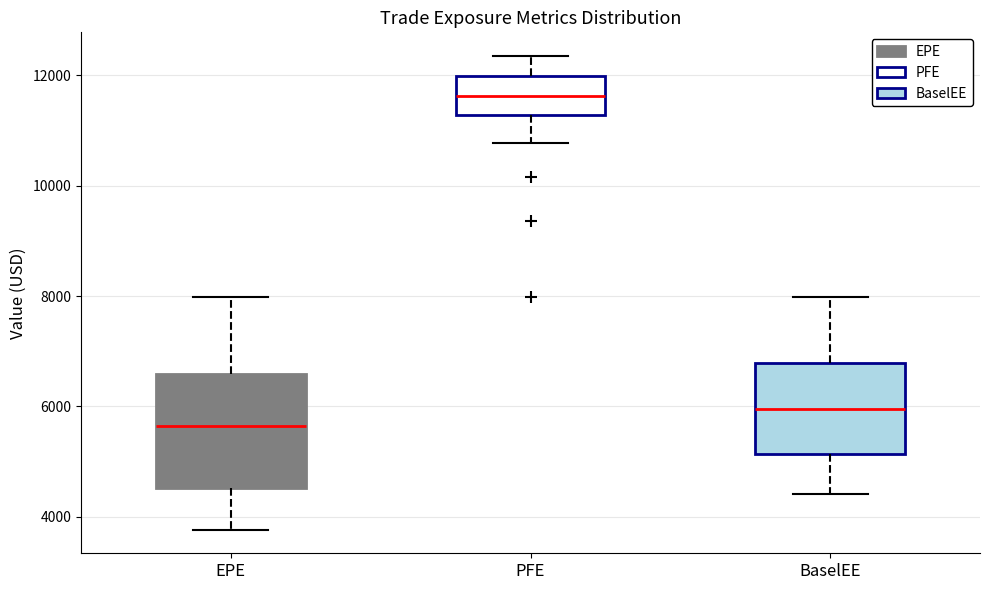

Reading left to right, transcribe this box plot: for each box, give where its median line is, the range the box spans, and where its two whiskers end, as read against the y-axis. The values are not printed on the chart, so give them approximately, as read against the axis.

EPE: median 5600, box 4600 to 6600, whiskers 3800 to 8000
PFE: median 11600, box 11200 to 12000, whiskers 10800 to 12400
BaselEE: median 6000, box 5200 to 6800, whiskers 4400 to 8000